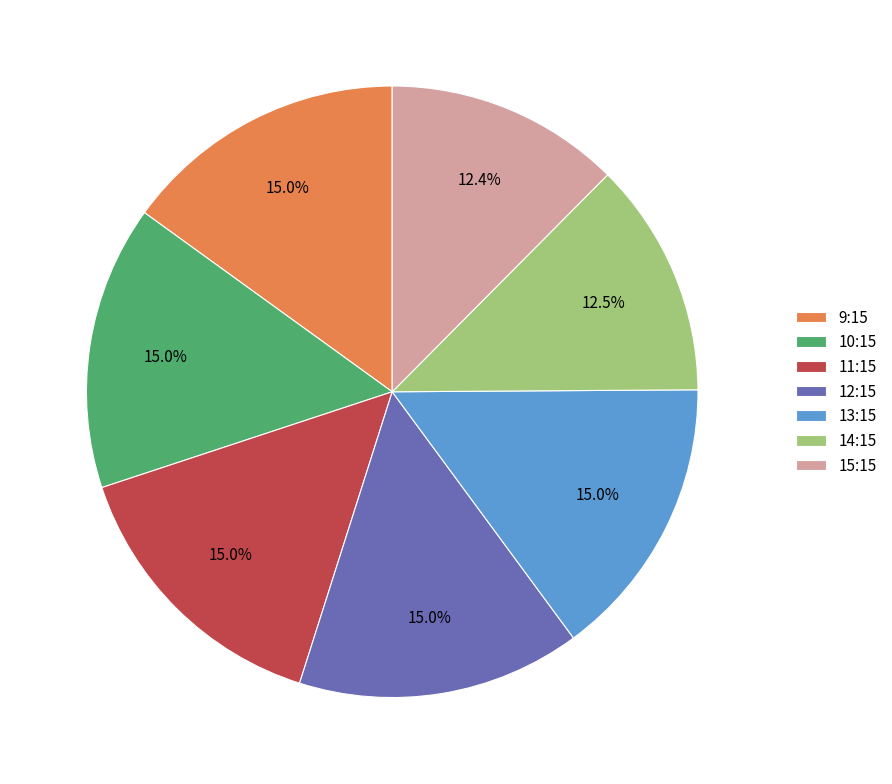

Approximately how many times larger is the value at 14:15 compared to 13:15?

0.8